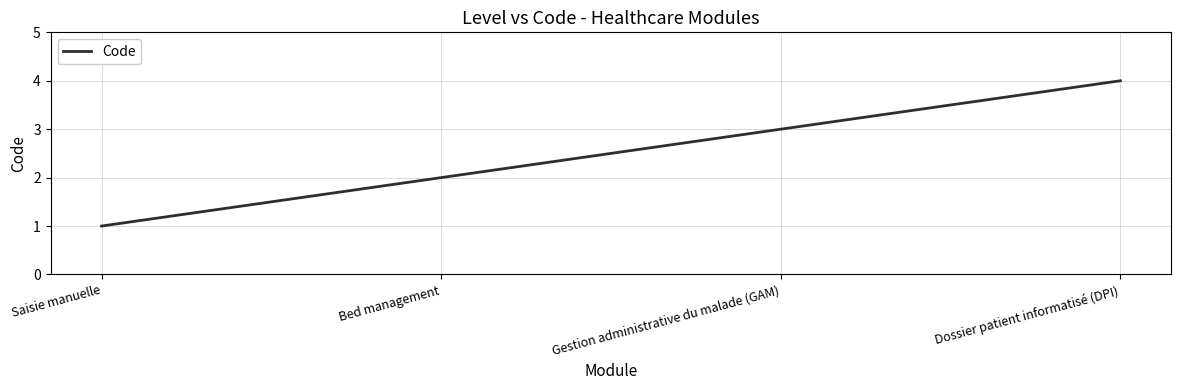

What is the greatest value displayed?

4